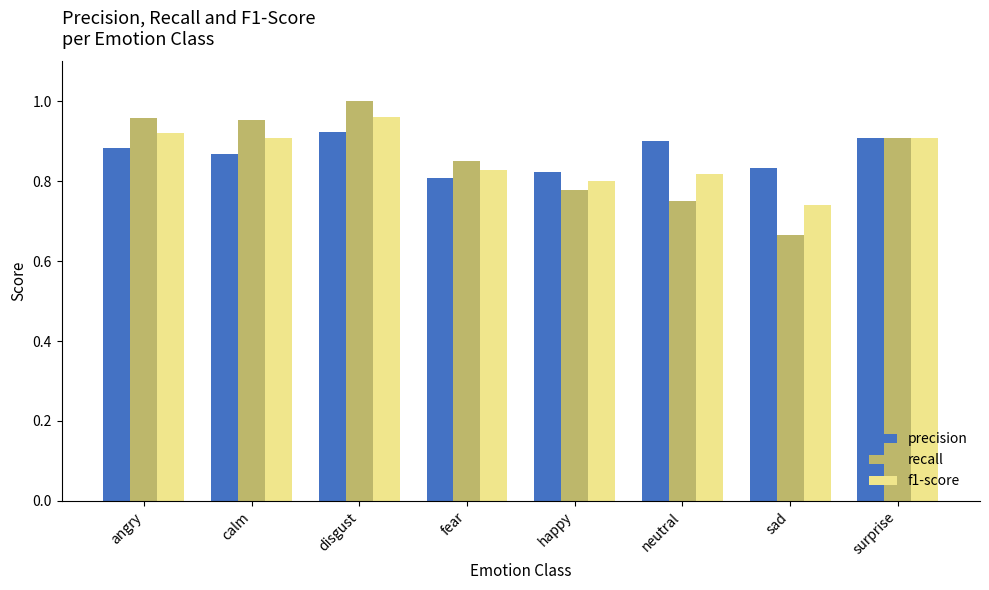

At neutral, list the series in order from smallest to largest.

recall, f1-score, precision